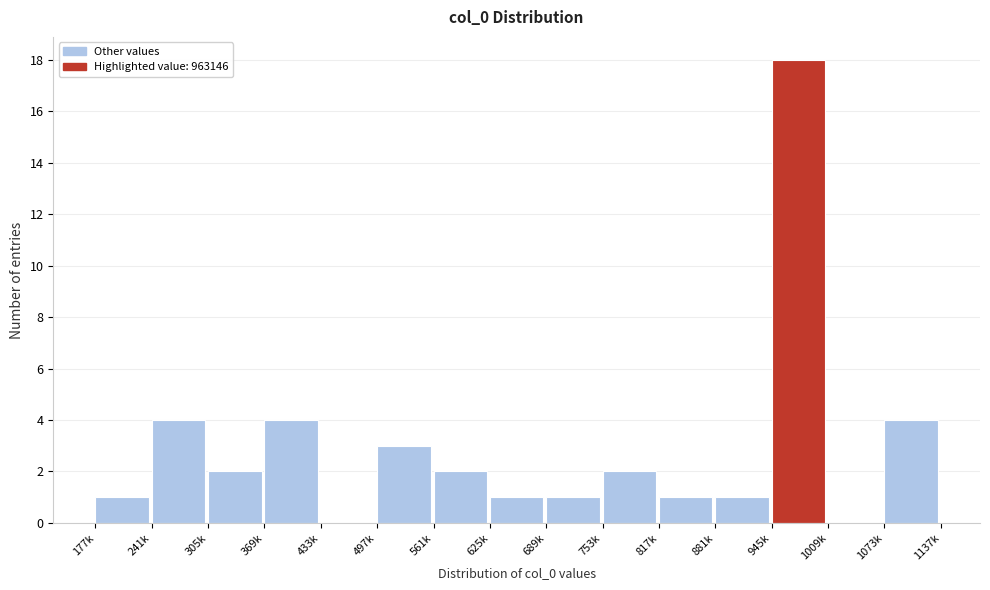

Reading left to right, transcribe all the data shown in this chart.

177k=1	241k=4	305k=2	369k=4	433k=0	497k=3	561k=2	625k=1	689k=1	753k=2	817k=1	881k=1	945k=18	1009k=0	1073k=4